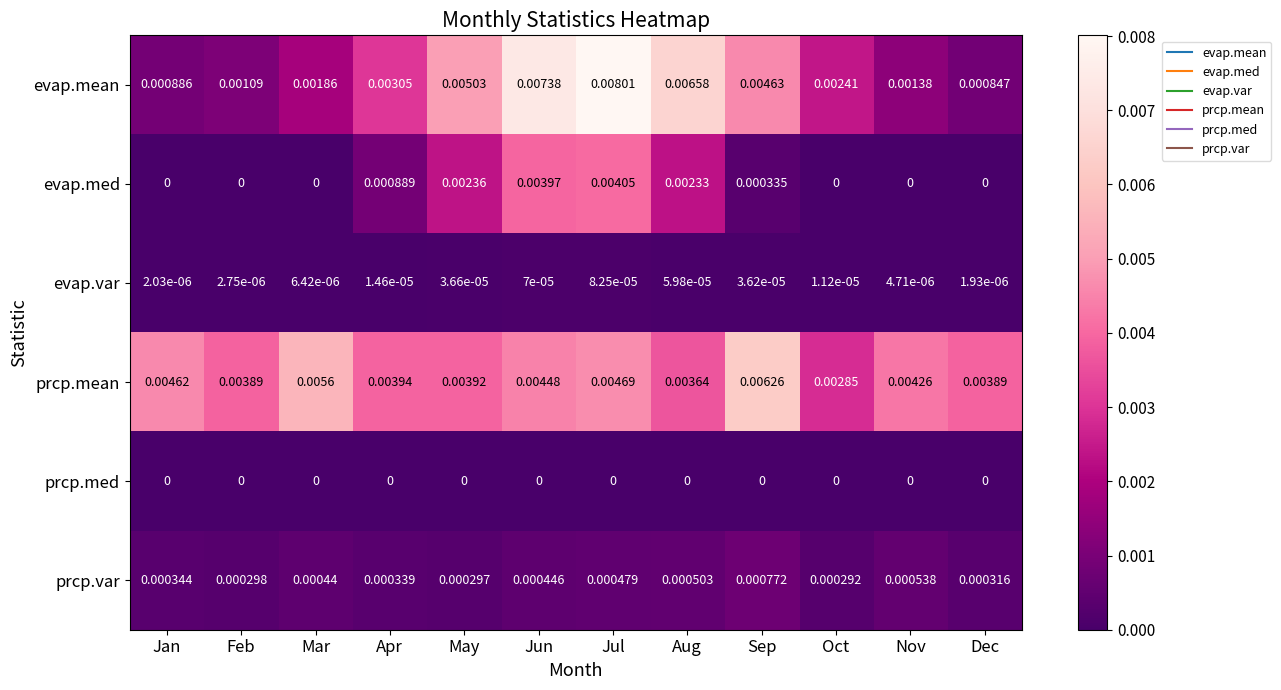

Rank the series at Aug from lowest to highest value.

prcp.med, evap.var, prcp.var, evap.med, prcp.mean, evap.mean